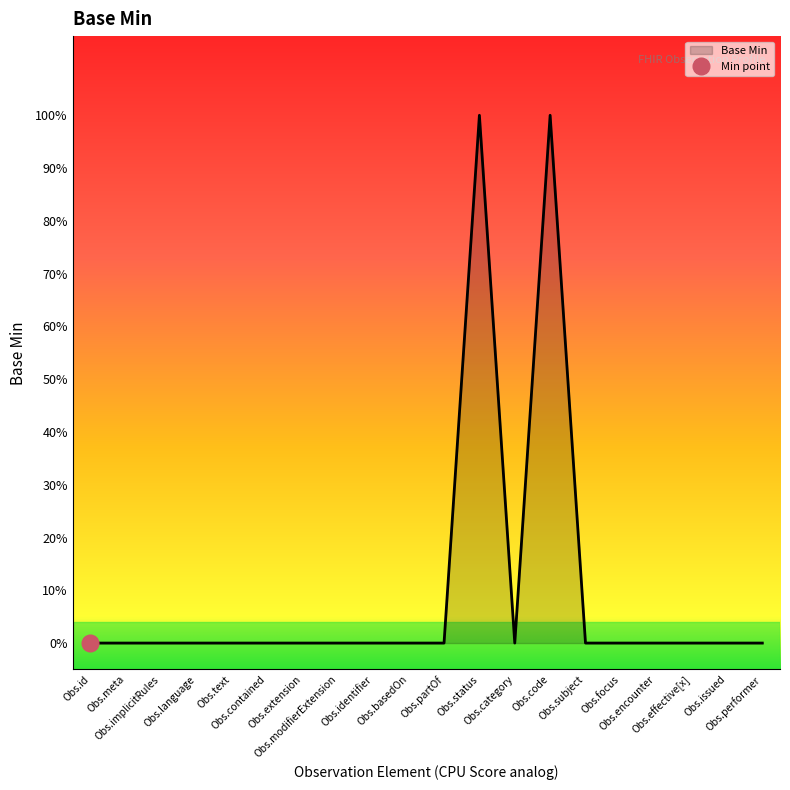

List the labels in order of value, smallest first.

Obs.id, Obs.meta, Obs.implicitRules, Obs.language, Obs.text, Obs.contained, Obs.extension, Obs.modifierExtension, Obs.identifier, Obs.basedOn, Obs.partOf, Obs.category, Obs.subject, Obs.focus, Obs.encounter, Obs.effective[x], Obs.issued, Obs.performer, Obs.status, Obs.code